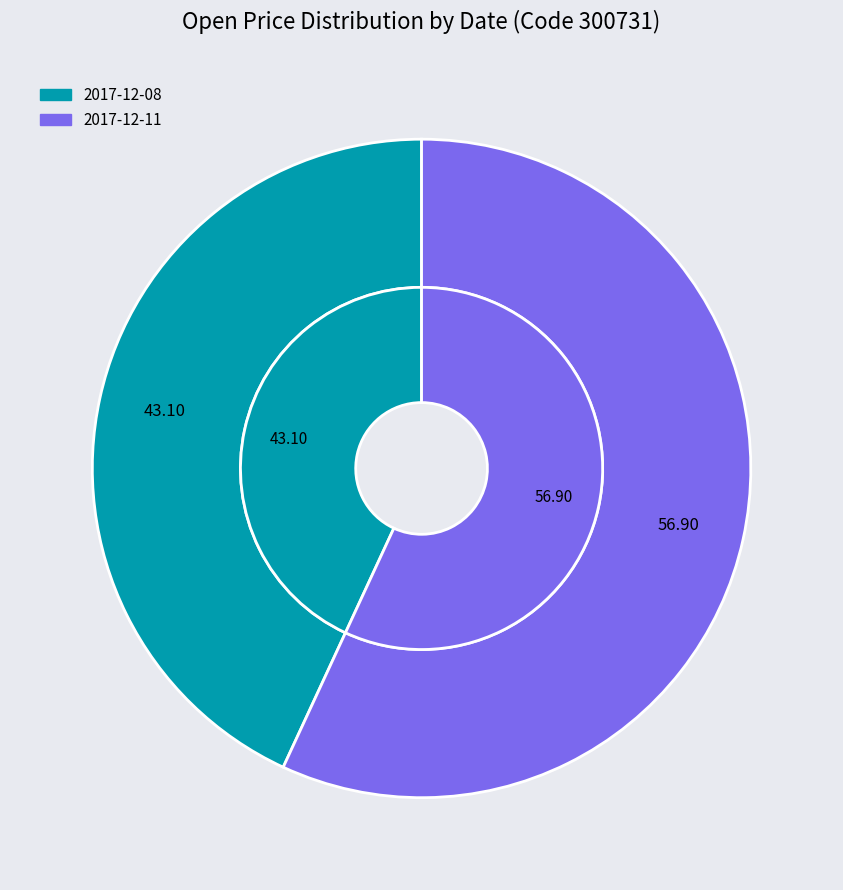

True or false: 2017-12-11 accounts for 46% of the total.

False